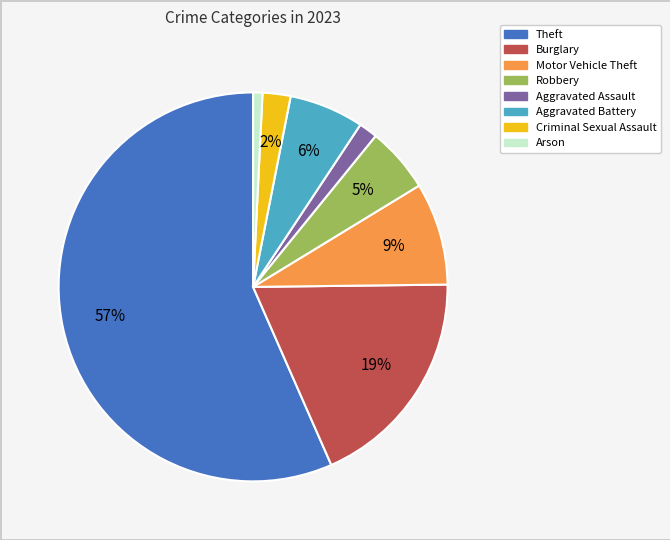

True or false: Aggravated Battery accounts for 6% of the total.

True